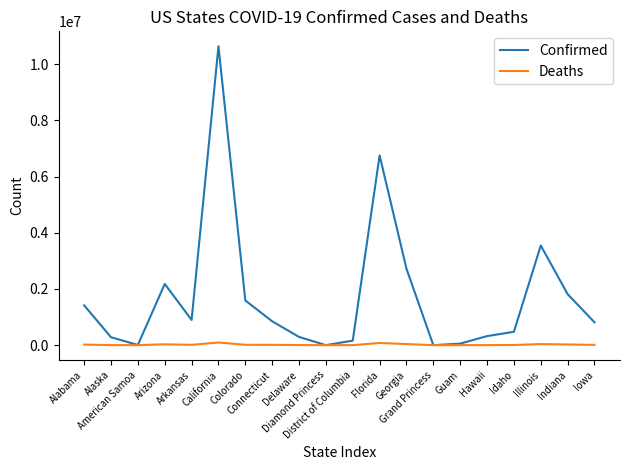

What value does the Deaths series have at Hawaii, to the nearest 50?

1550